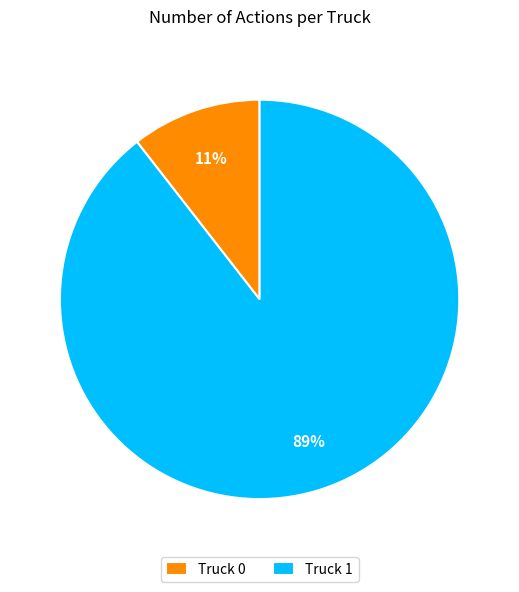

Do Truck 0 and Truck 1 together represent more than half of the pie?

Yes